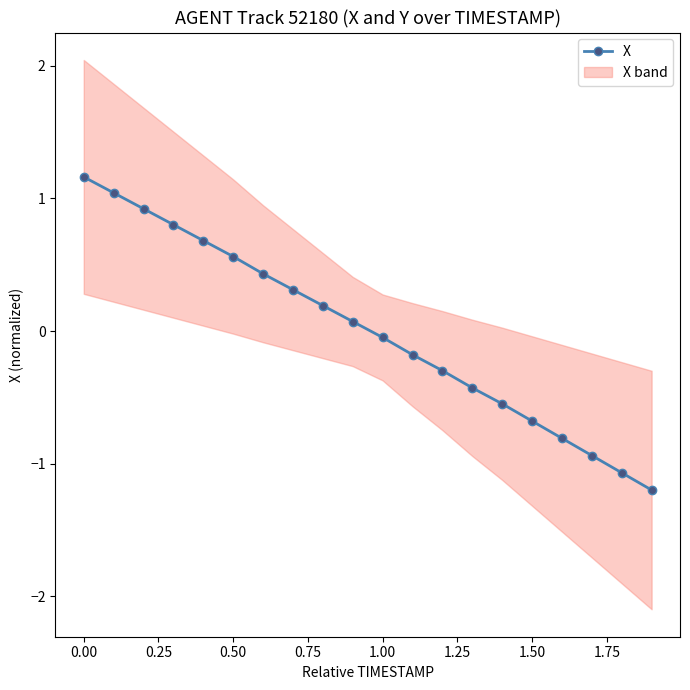

True or false: X has more than 1 interior local peaks.

False